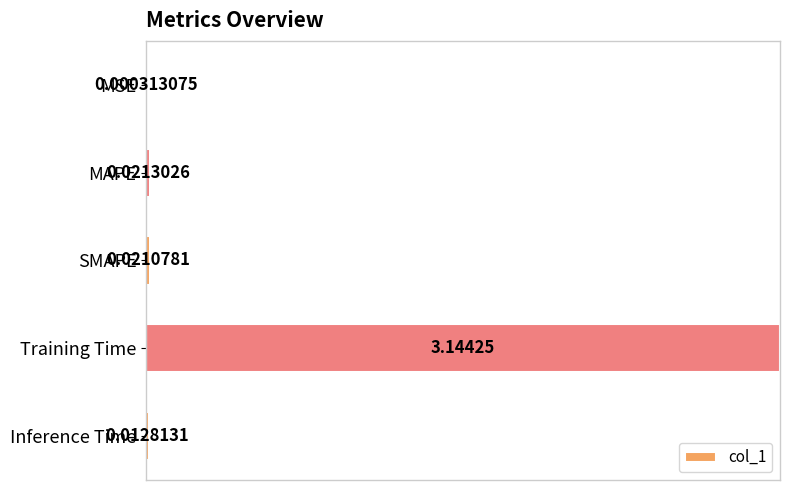

What is the change in value from MAPE to Training Time?

+1.0